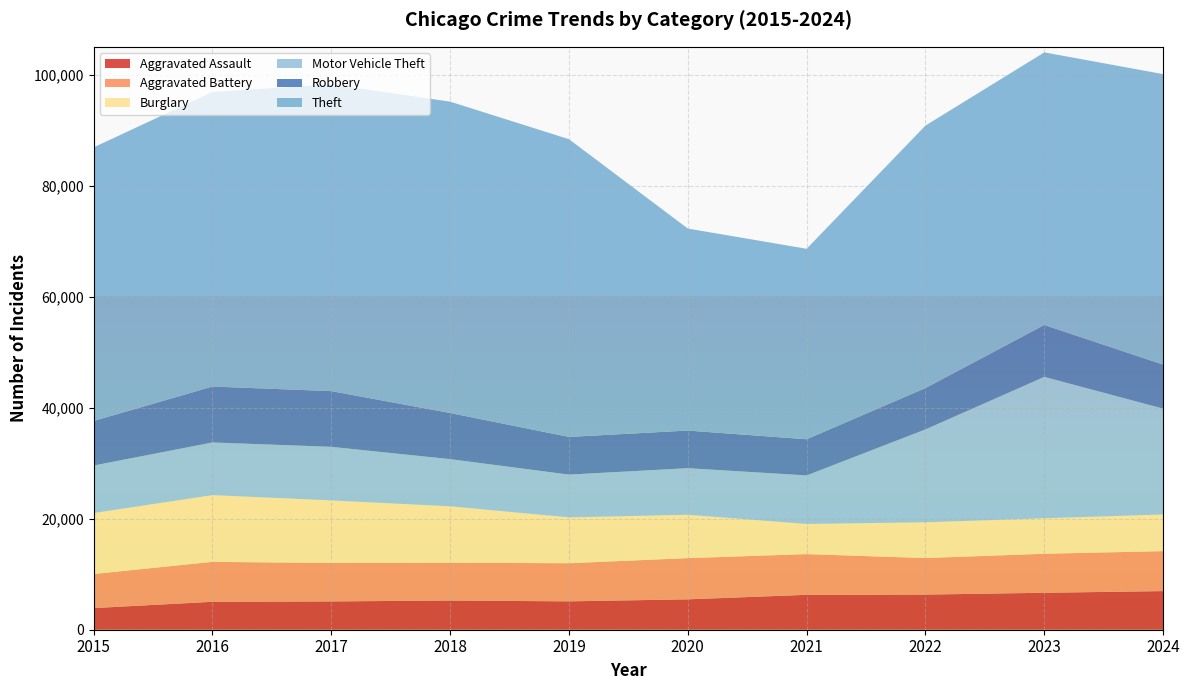

Reading left to right, list all the values displayed in this chart.

Aggravated Assault: 2015=3897	2016=5032	2017=5097	2018=5262	2019=5112	2020=5475	2021=6286	2022=6328	2023=6658	2024=6958
Aggravated Battery: 2015=6141	2016=7191	2017=6925	2018=6808	2019=6863	2020=7419	2021=7334	2022=6583	2023=7026	2024=7200
Burglary: 2015=10980	2016=12019	2017=11271	2018=10158	2019=8262	2020=7815	2021=5432	2022=6441	2023=6391	2024=6606
Motor Vehicle Theft: 2015=8561	2016=9488	2017=9652	2018=8499	2019=7708	2020=8392	2021=8743	2022=16730	2023=25478	2024=19065
Robbery: 2015=8026	2016=10071	2017=10032	2018=8309	2019=6786	2020=6773	2021=6515	2022=7449	2023=9331	2024=7923
Theft: 2015=49281	2016=53069	2017=55255	2018=56084	2019=53627	2020=36389	2021=34308	2022=47278	2023=49111	2024=52327